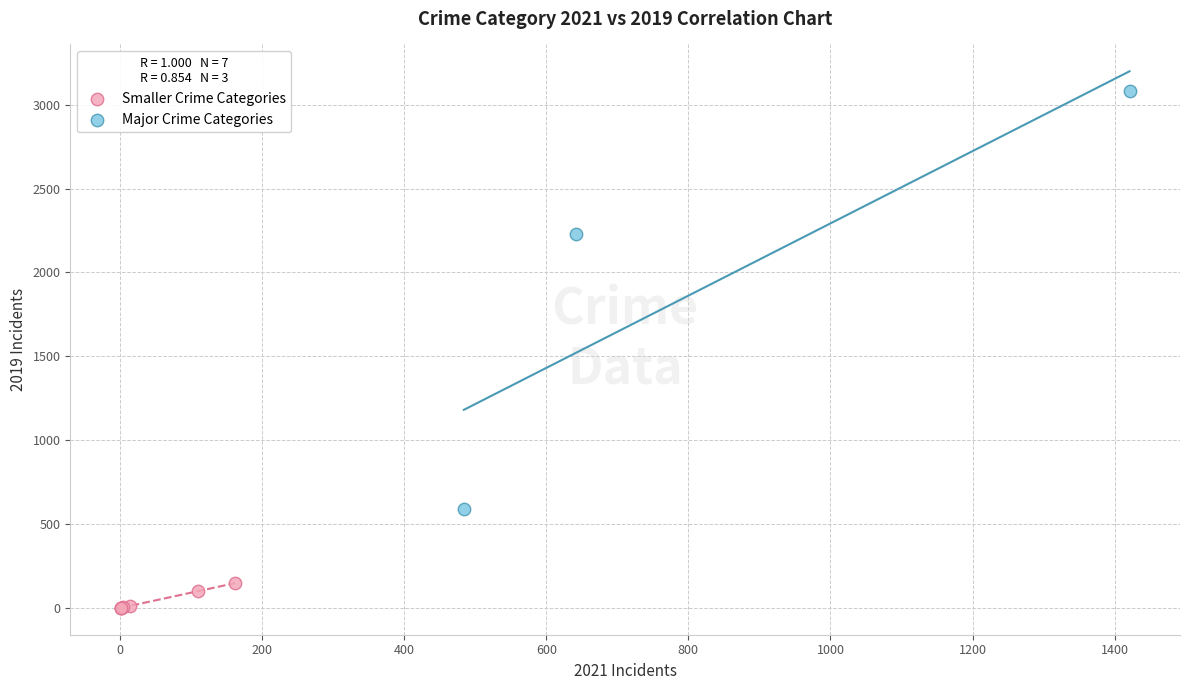

Which series reaches the maximum Y coordinate?

Major Crime Categories